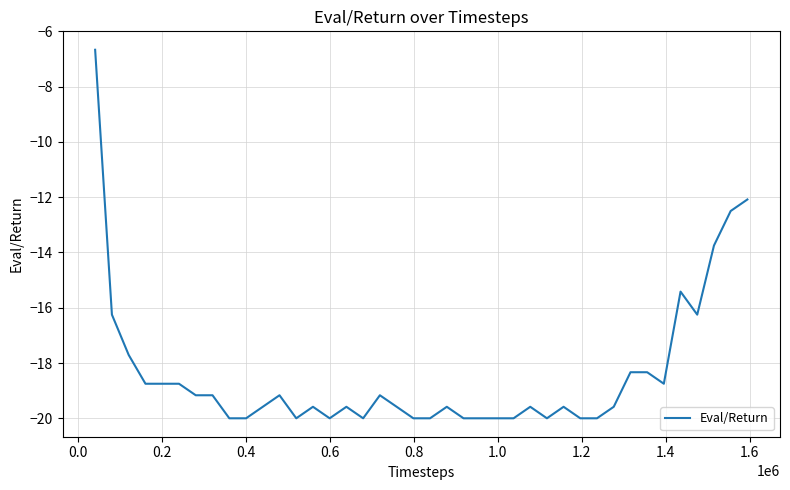

How many values exceed -19?

14